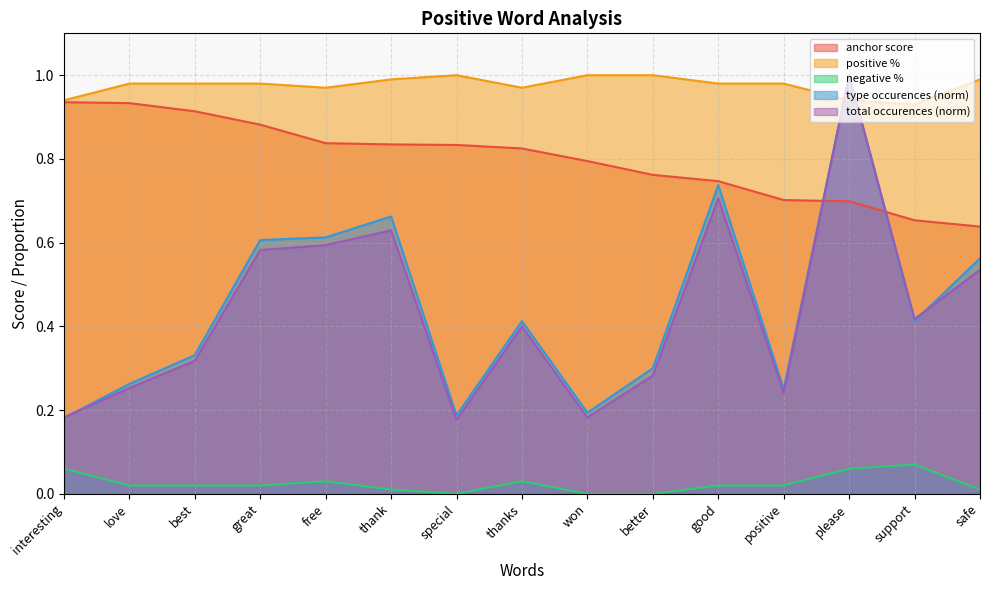

True or false: anchor score has a value of 0.9 at best.

True